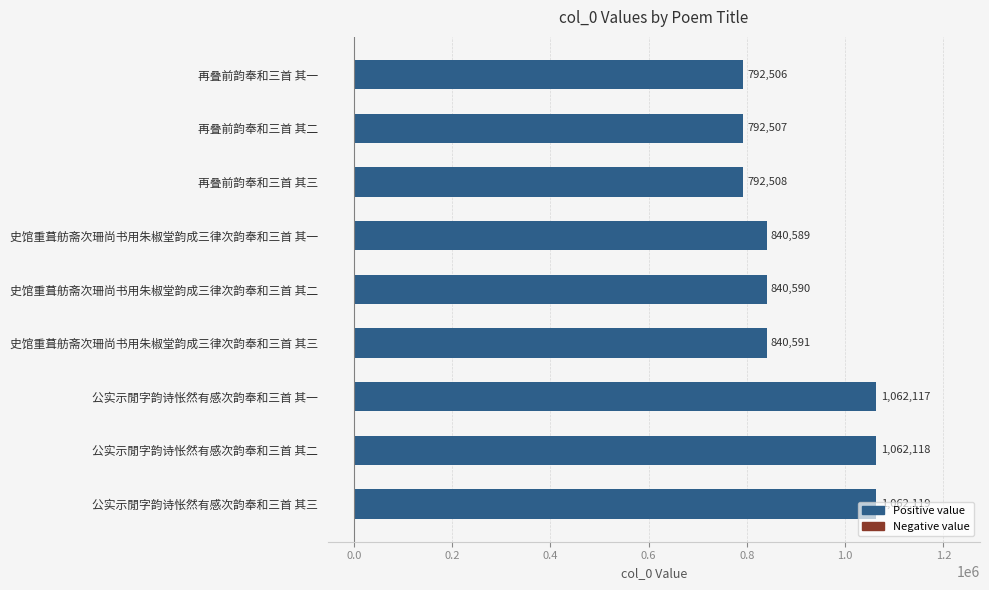

How many data points are less than 840590?

4